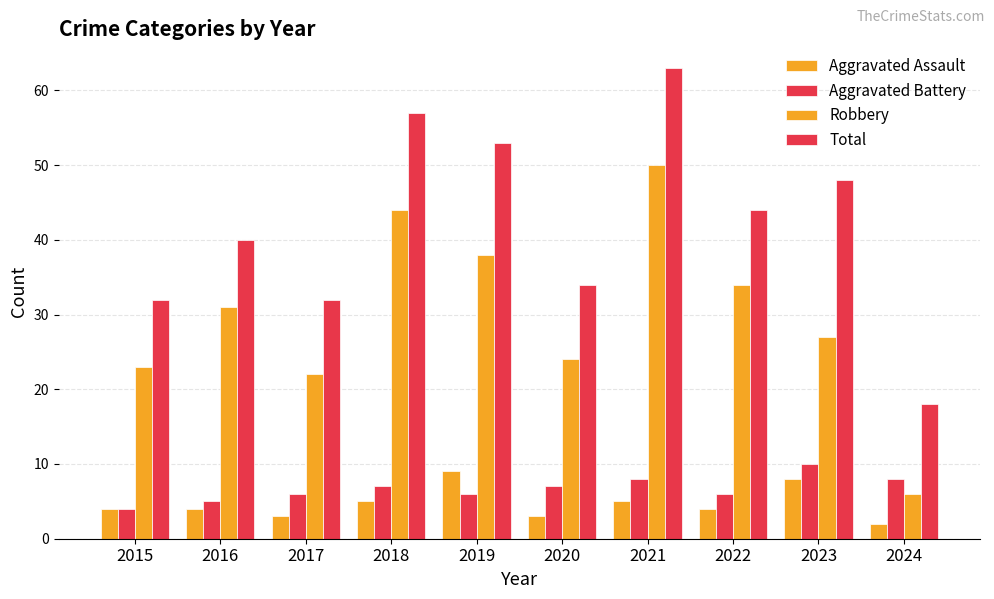

Where is Aggravated Battery nearest to the value 7?

2018